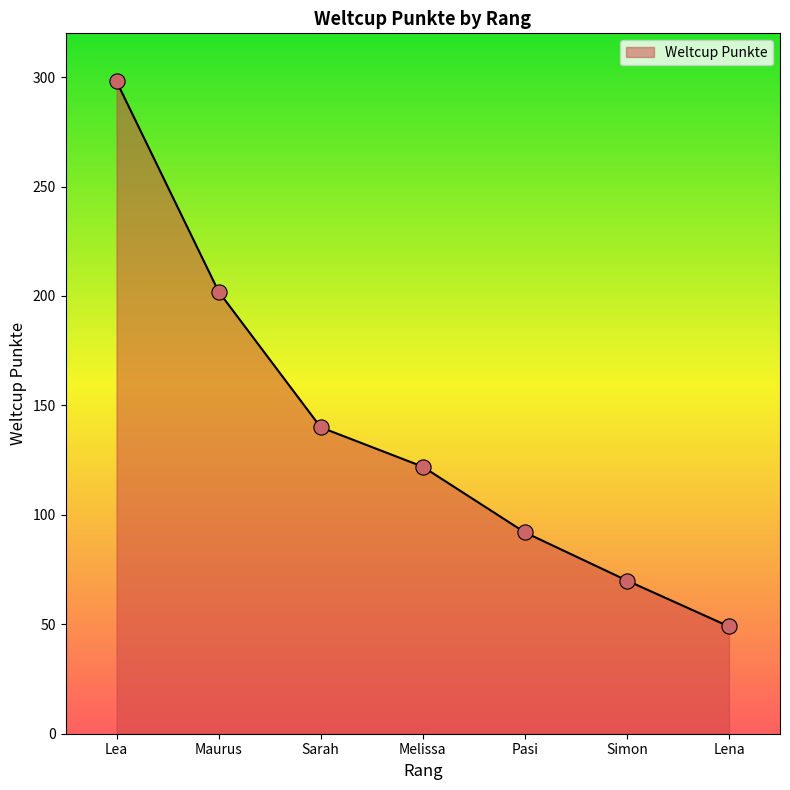

Which has a higher value, Simon or Sarah?

Sarah